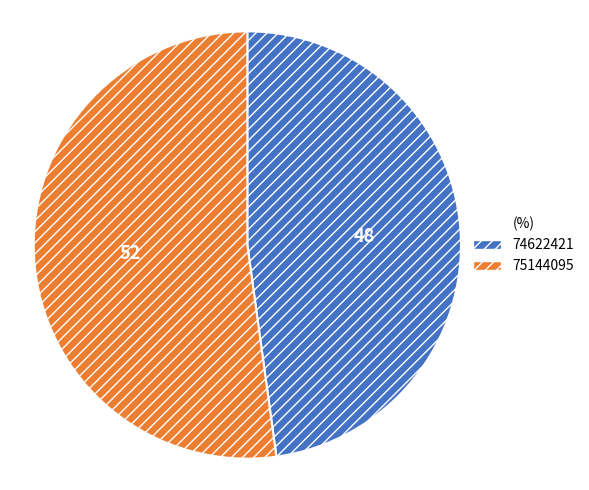

Rank the categories by value from highest to lowest.

75144095, 74622421